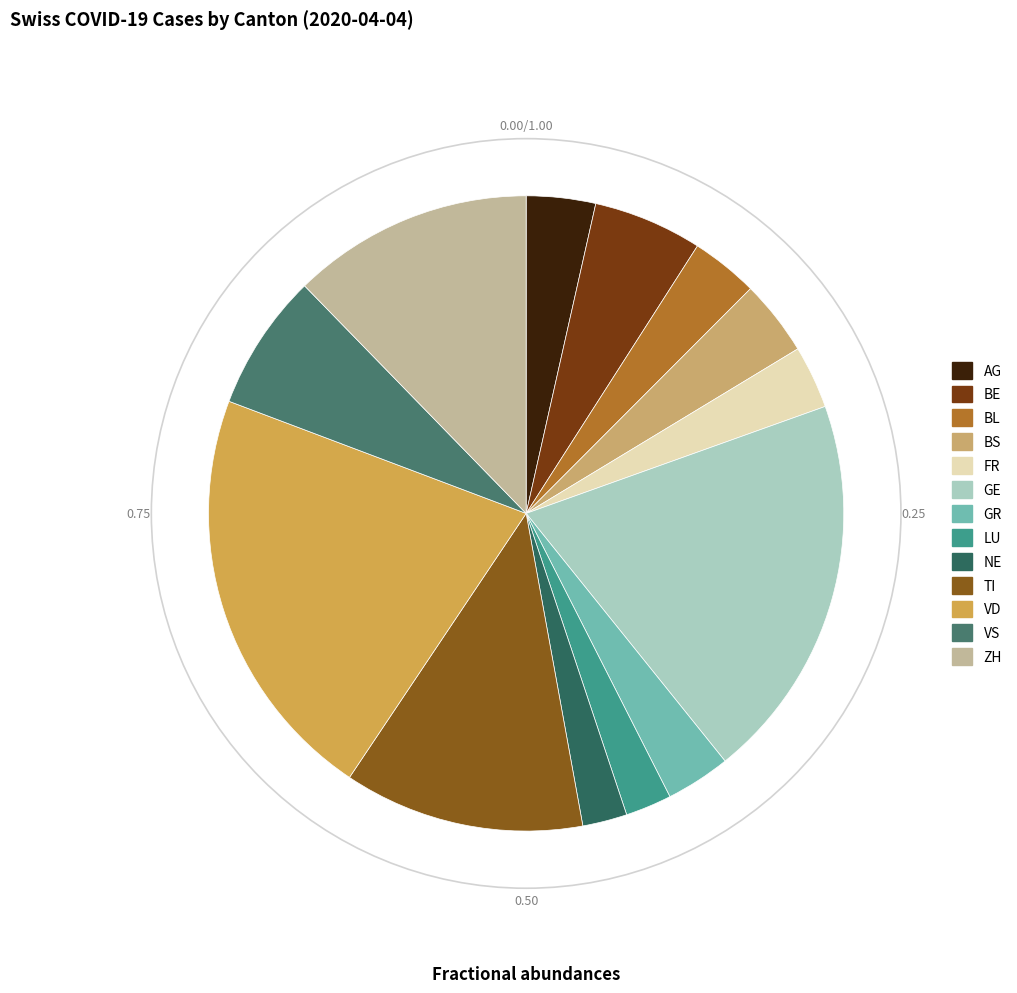

What percentage is the BE slice, to the nearest percent?

6%